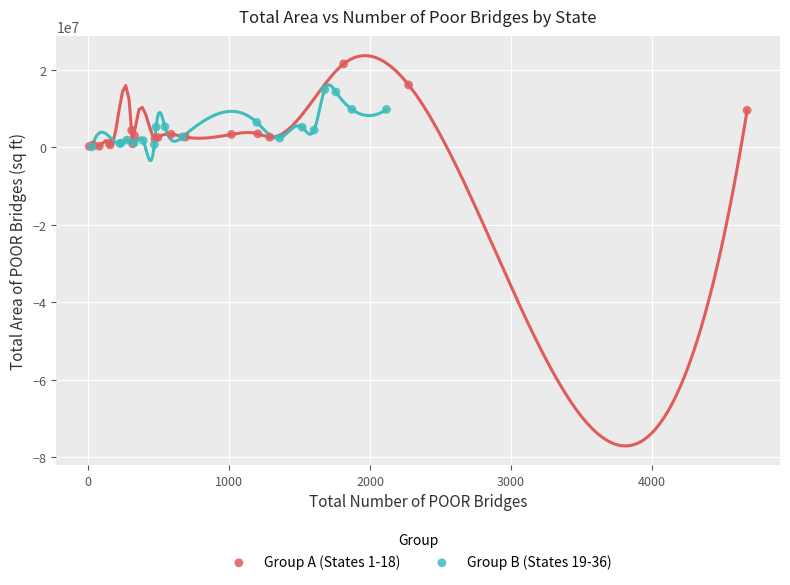

Which series has the largest Y range (max minus min)?

Group A (States 1-18)